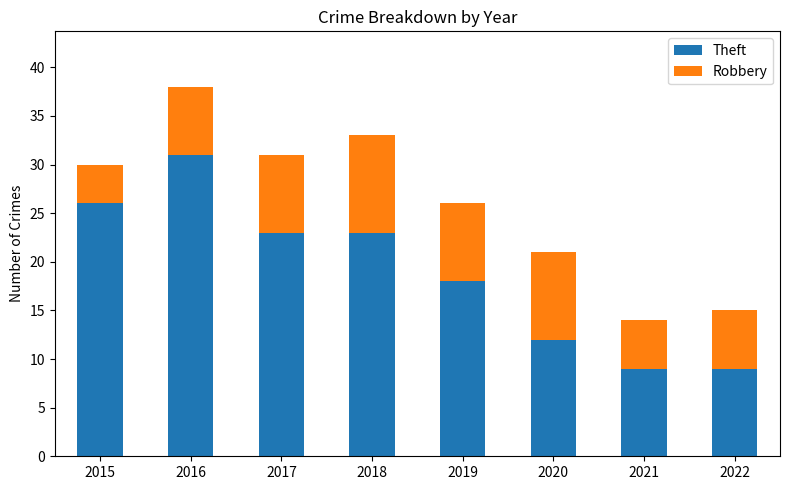

Reading left to right, what are the values for Theft?

26	31	23	23	18	12	9	9